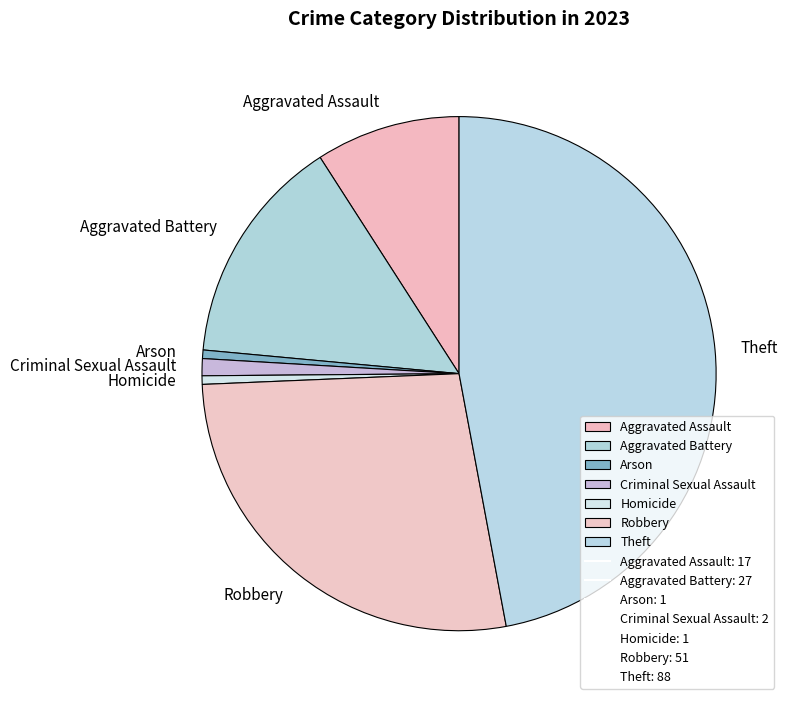

Is it true that Robbery is 19% of the pie?

False